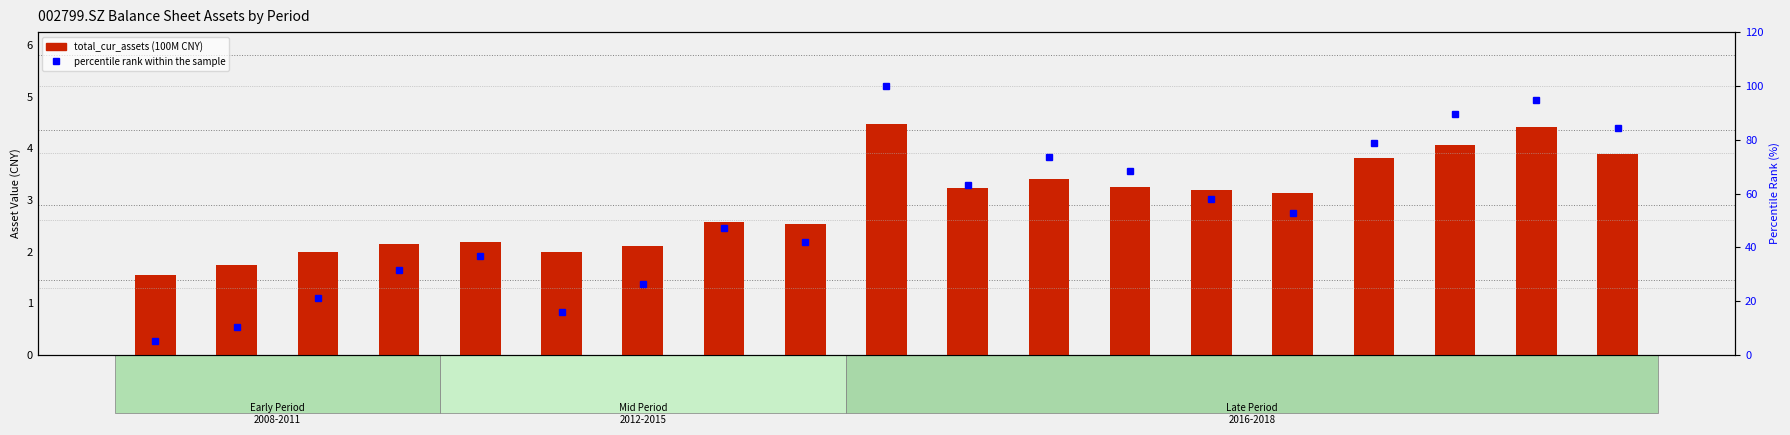

At which category is the sum across all series the highest?

20160630